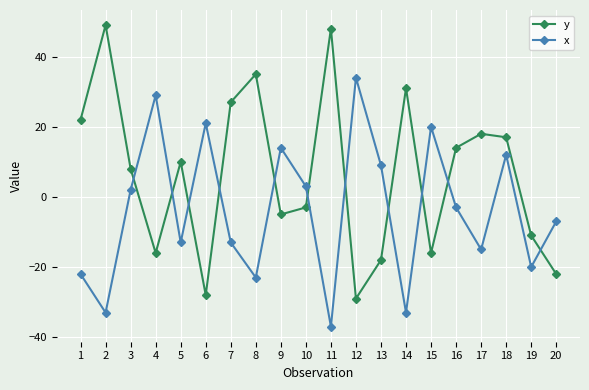

What is the minimum value for y?

-29